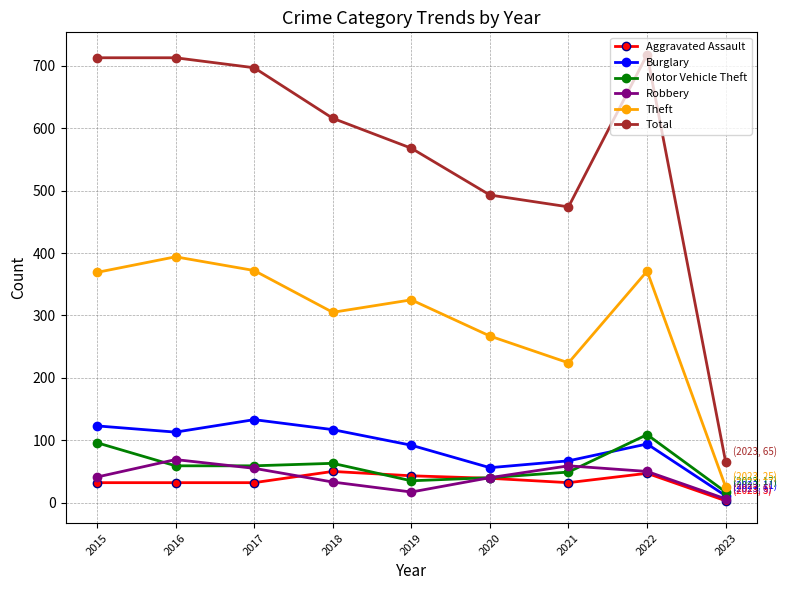

True or false: Aggravated Assault has a value of 32 at 2017.

True